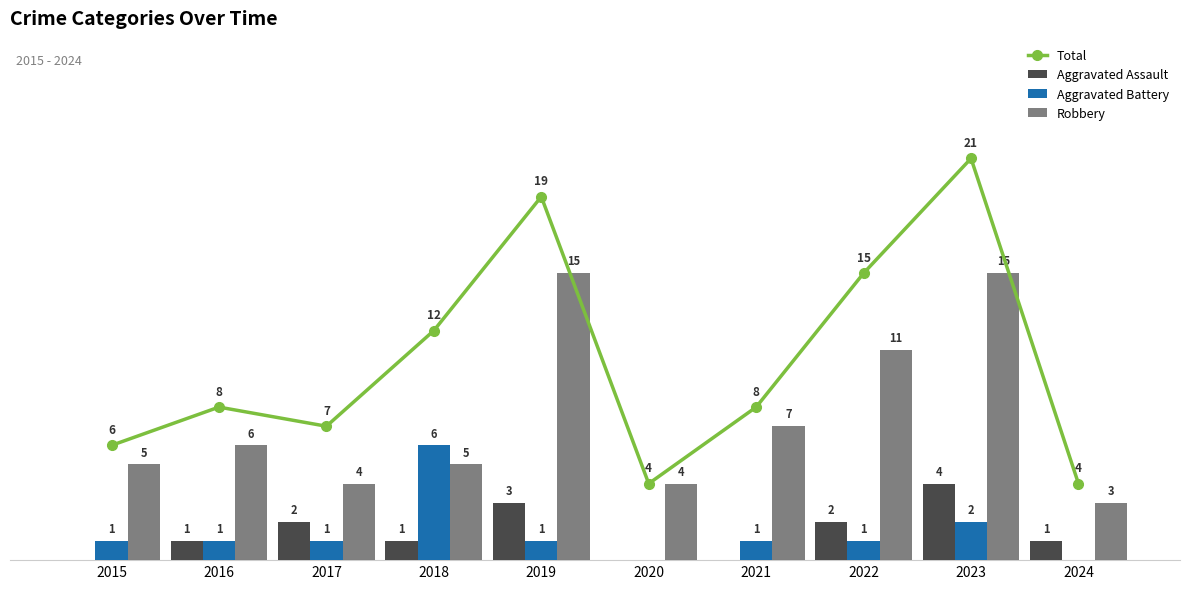

Which series has the largest total across all categories?

Total